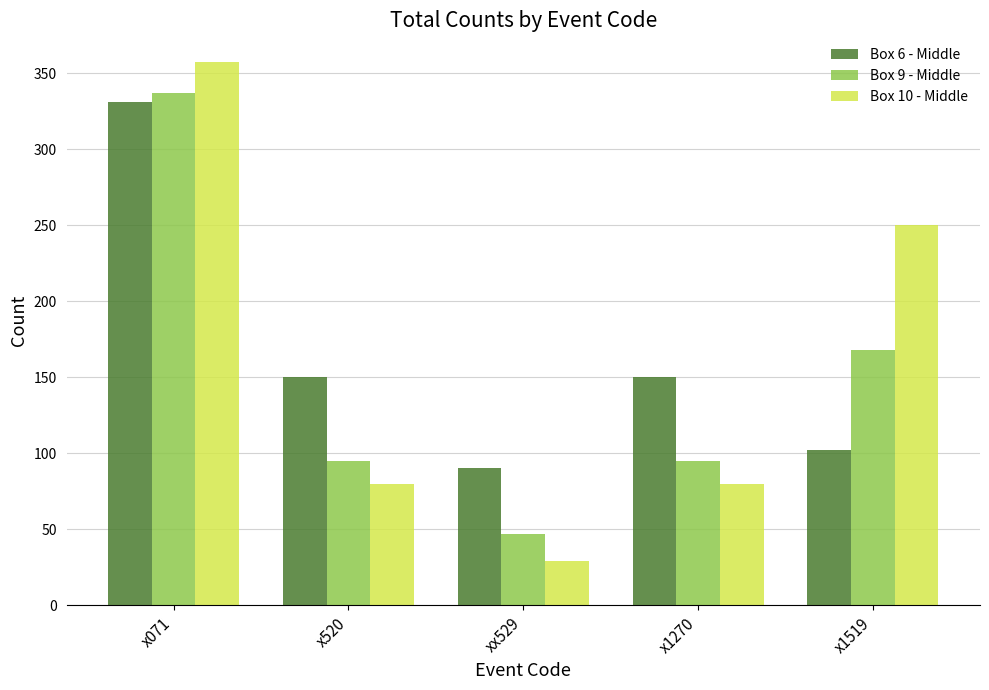

How many values in the Box 10 - Middle series are below 80?

1